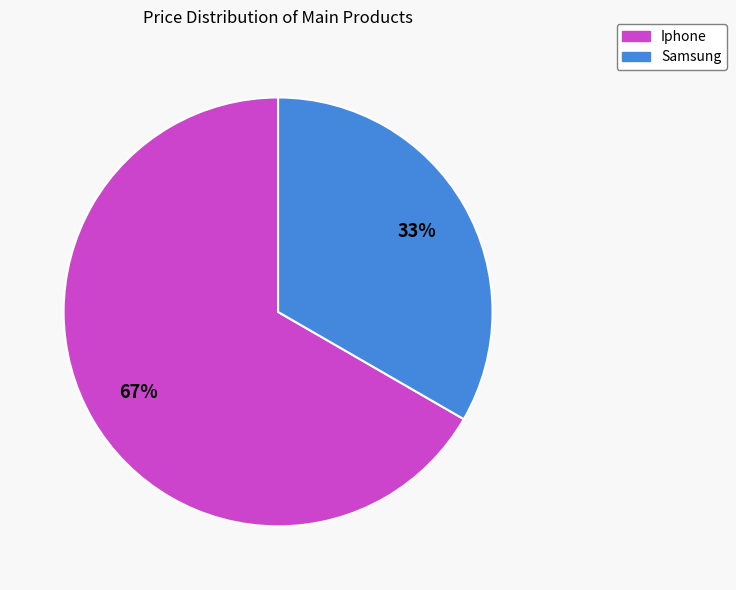

To the nearest percent, what portion does Iphone represent?

67%